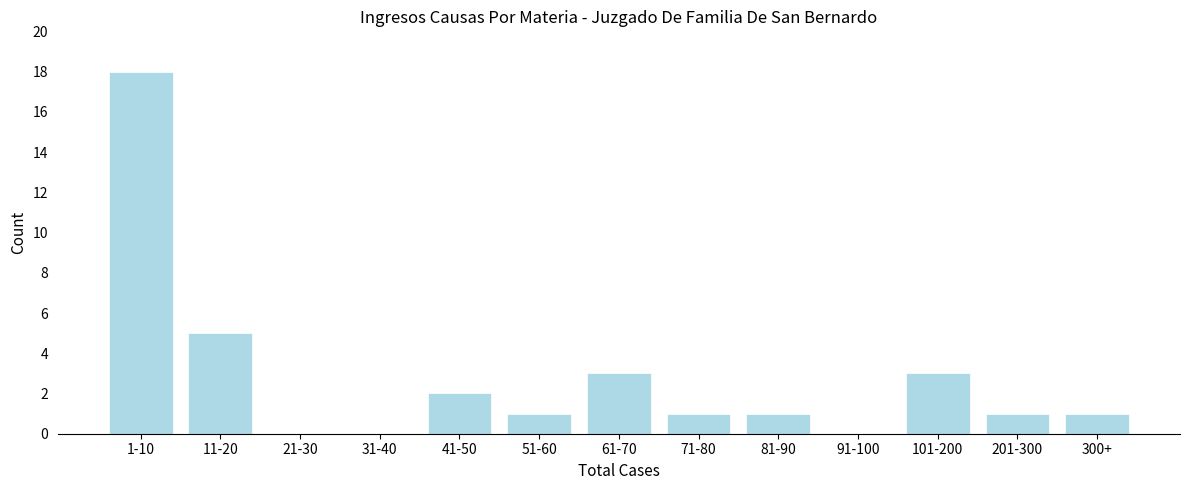

Reading left to right, what are all the values shown in this chart?

1-10=18	11-20=5	21-30=0	31-40=0	41-50=2	51-60=1	61-70=3	71-80=1	81-90=1	91-100=0	101-200=3	201-300=1	300+=1